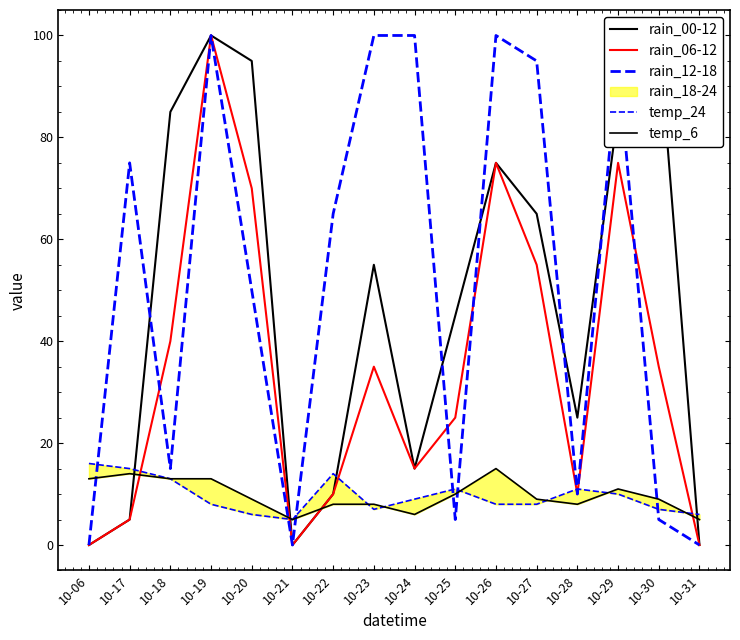

Which series has the largest total across all categories?

rain_12-18